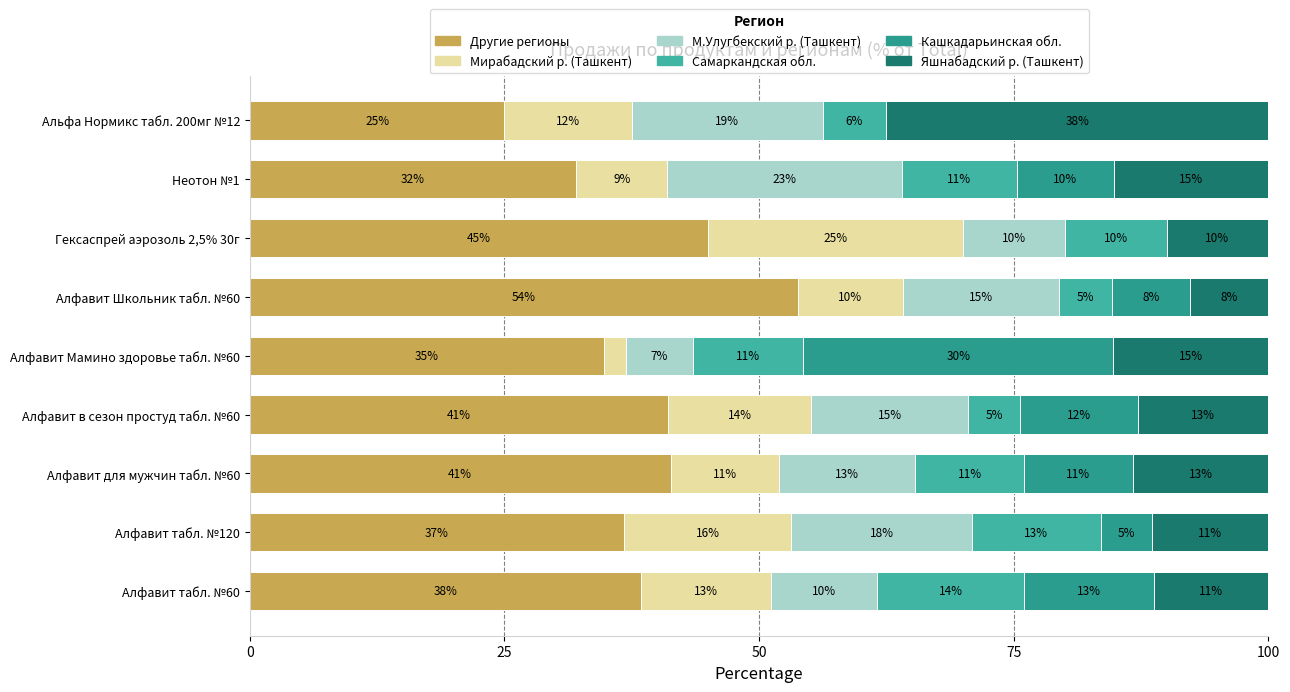

Reading left to right, what are all the values shown in this chart?

Другие регионы: 38.4	36.7	41.3	41.0	34.8	53.8	45.0	32.0	25.0
Мирабадский р. (Ташкент): 12.8	16.5	10.7	14.1	2.2	10.3	25.0	9.0	12.5
М.Улугбекский р. (Ташкент): 10.4	17.7	13.3	15.4	6.5	15.4	10.0	23.0	18.8
Самаркандская обл.: 14.4	12.7	10.7	5.1	10.9	5.1	10.0	11.2	6.2
Кашкадарьинская обл.: 12.8	5.1	10.7	11.5	30.4	7.7	0.0	9.6	0.0
Яшнабадский р. (Ташкент): 11.2	11.4	13.3	12.8	15.2	7.7	10.0	15.2	37.5